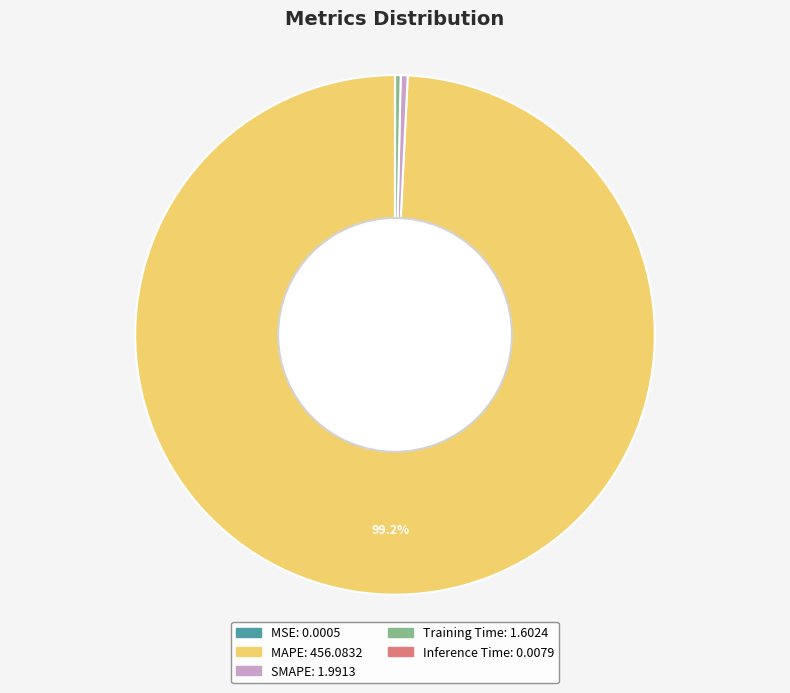

True or false: MAPE accounts for 89% of the total.

False